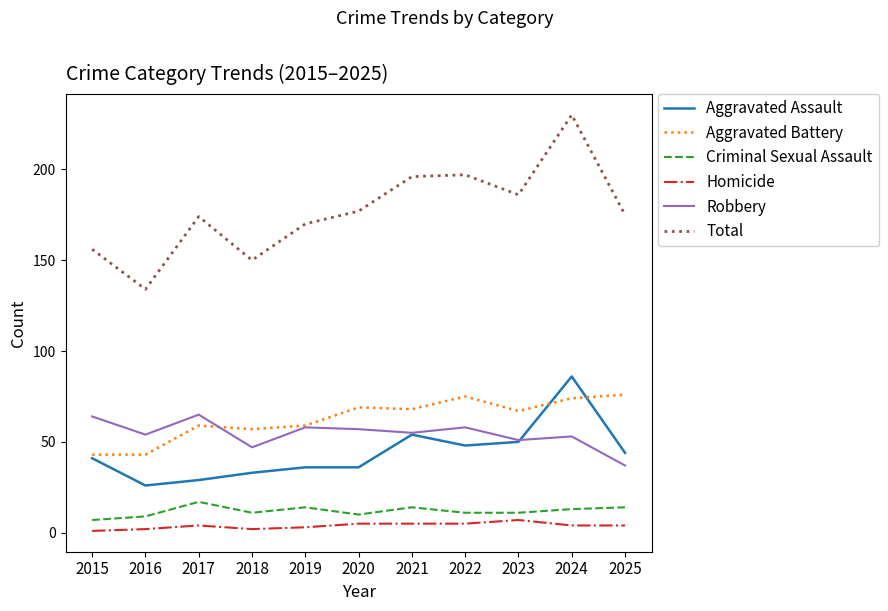

Which series has the largest total across all categories?

Total